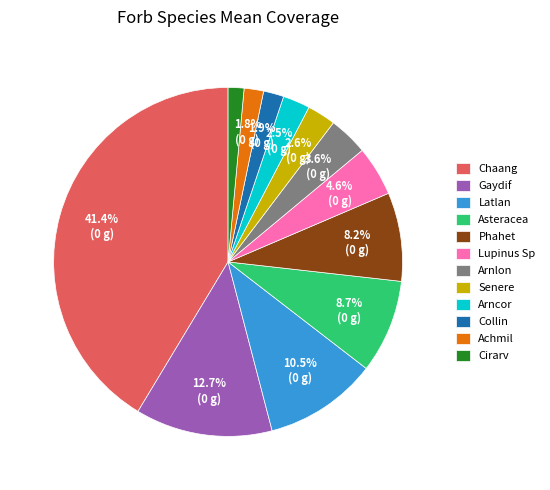

Which category has the biggest portion of the pie?

Chaang